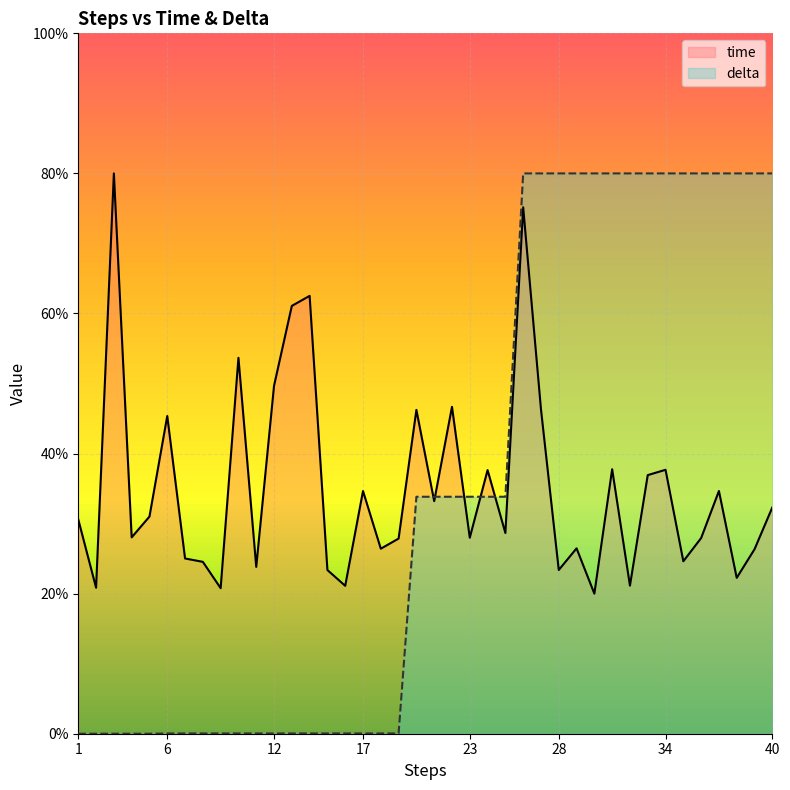

How many times do delta and time cross each other?

5